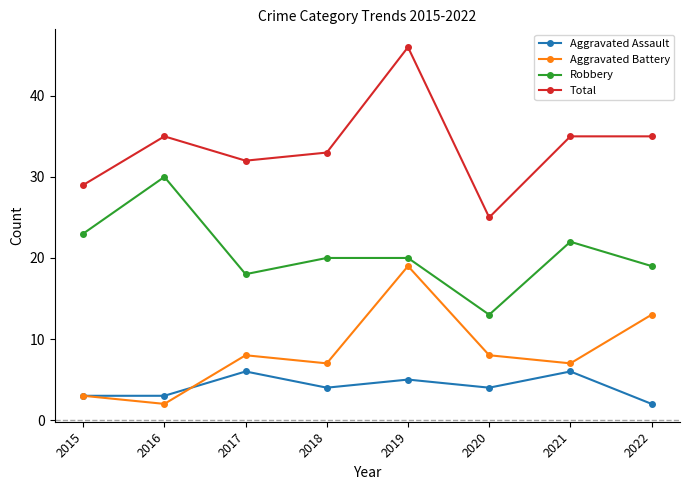

What is the value of the Robbery point at the 1st from the left?

23